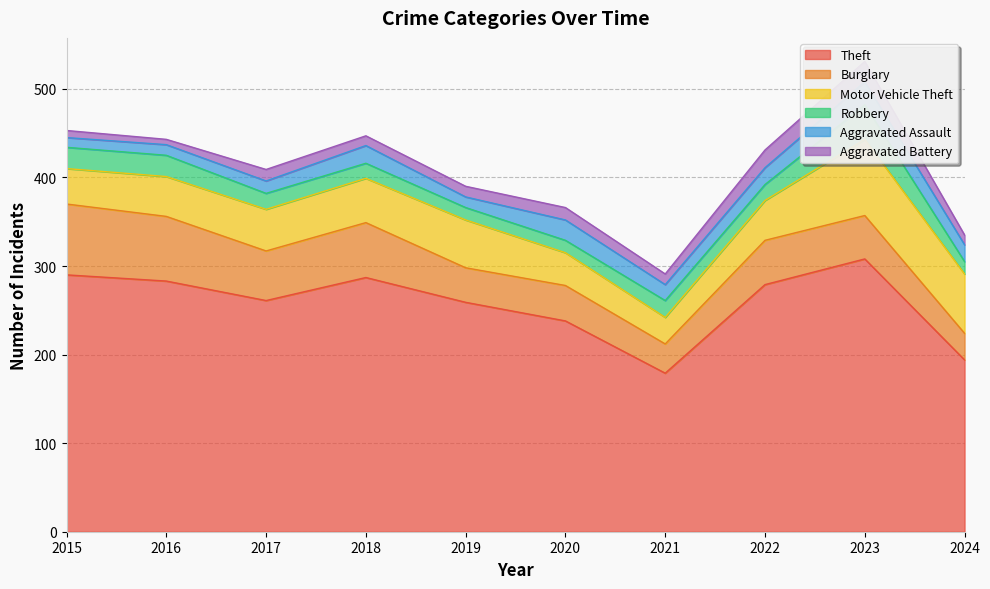

Where do Burglary and Motor Vehicle Theft first cross each other?

2018 and 2019